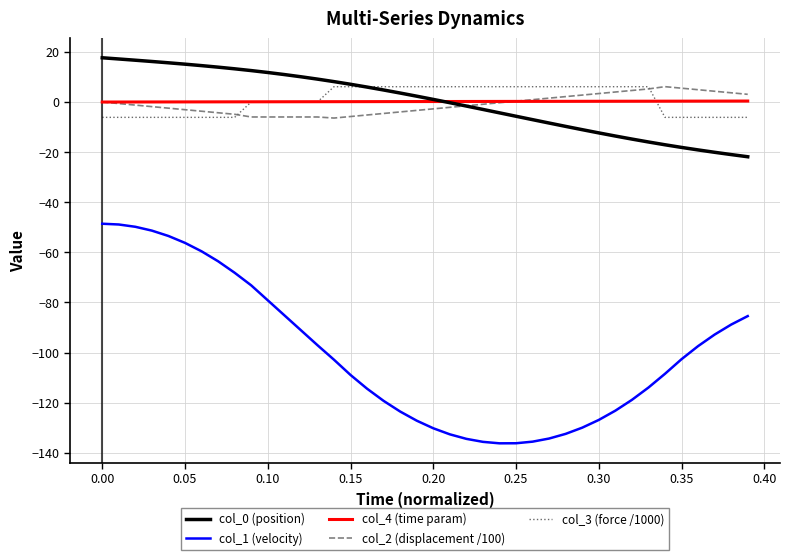

What is the minimum value shown in the chart?

-136.2